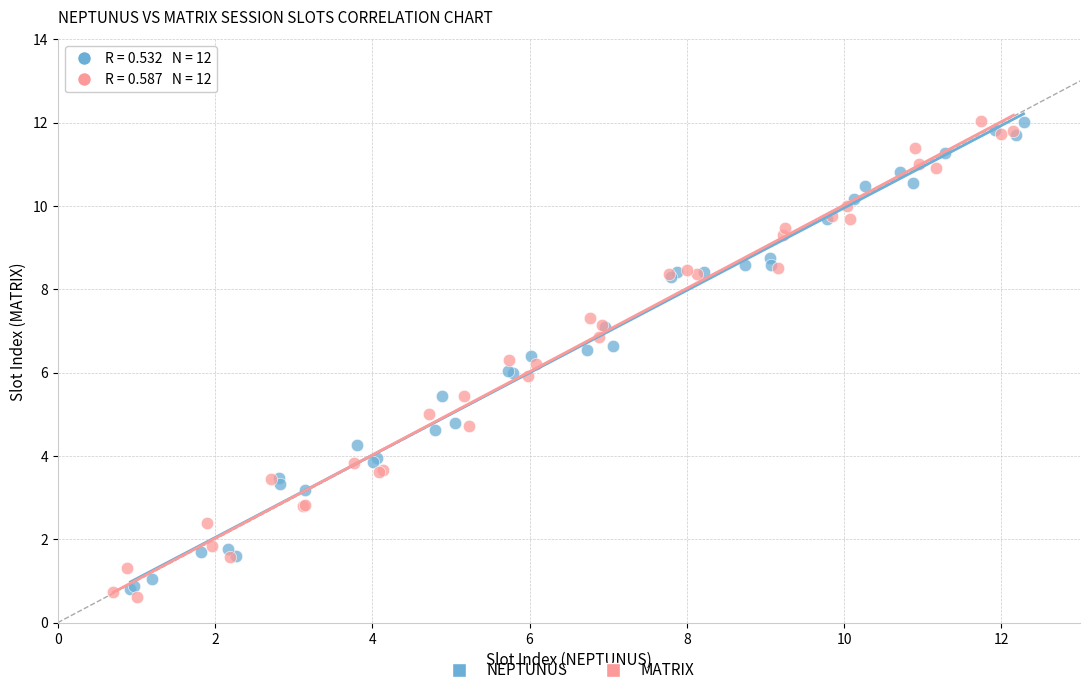

What are all the series names shown in the legend?

NEPTUNUS, MATRIX